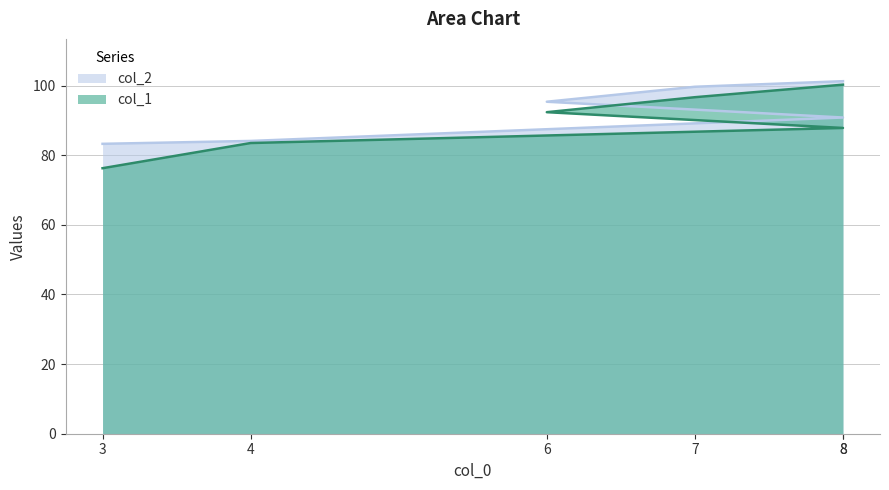

How many lines are shown in the chart?

2